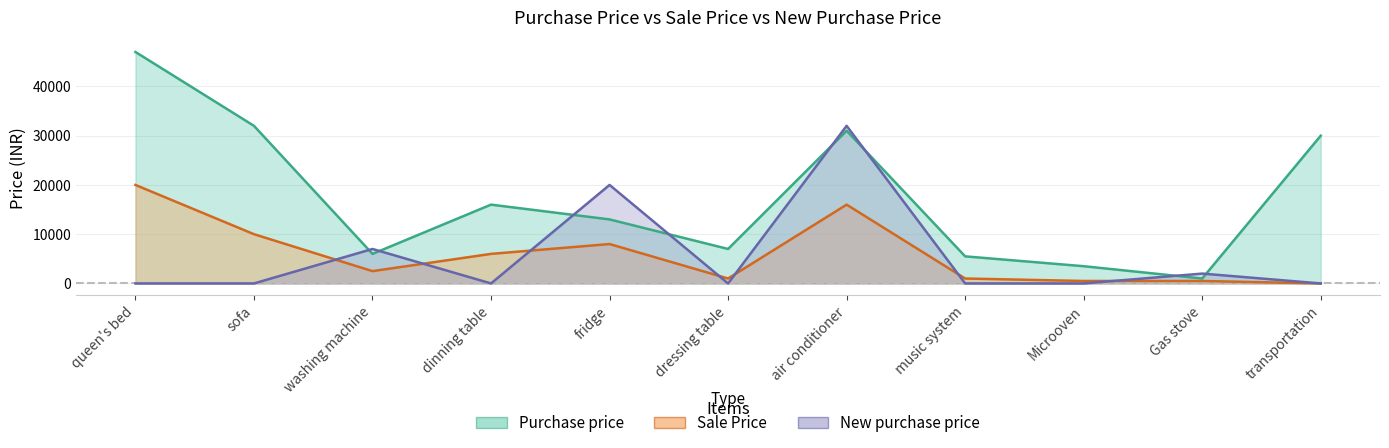

What is the maximum value shown in the chart?

47000